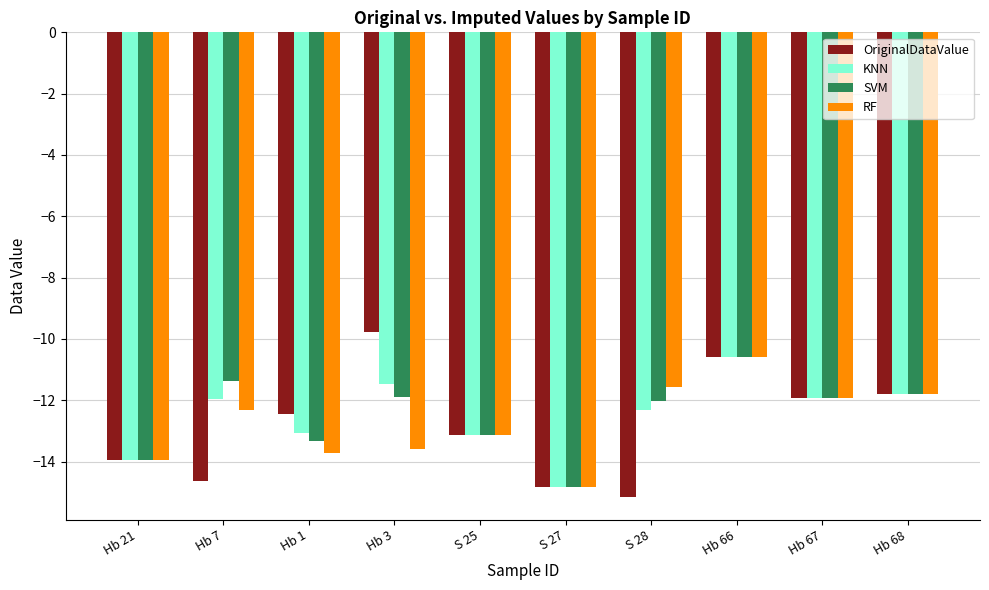

Is it true that RF equals -13.6 at Hb 3?

True